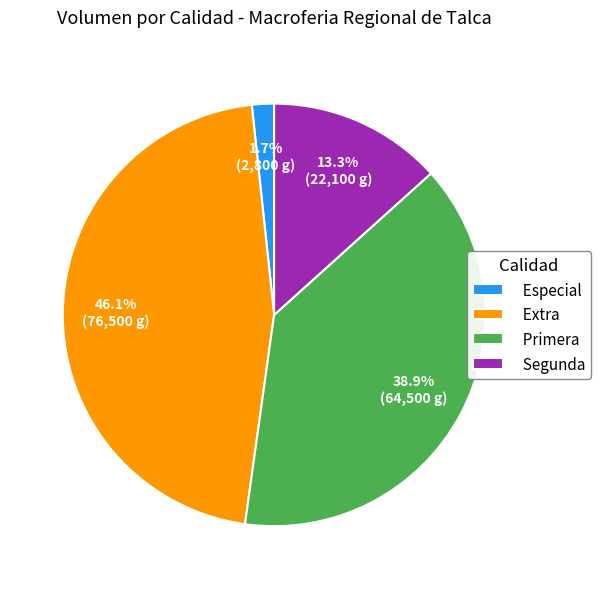

How many slices are in this pie chart?

4